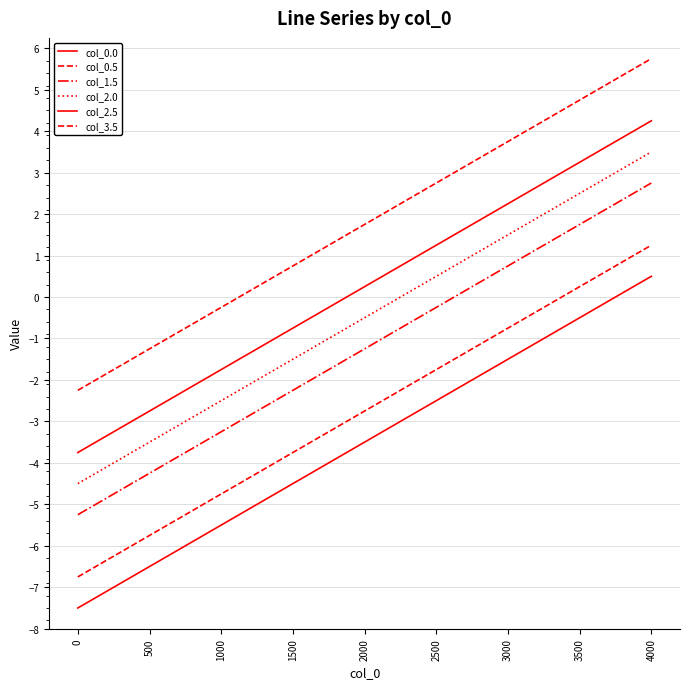

What is the sum of the col_2.5 values at 1000 and 2000?

-1.5